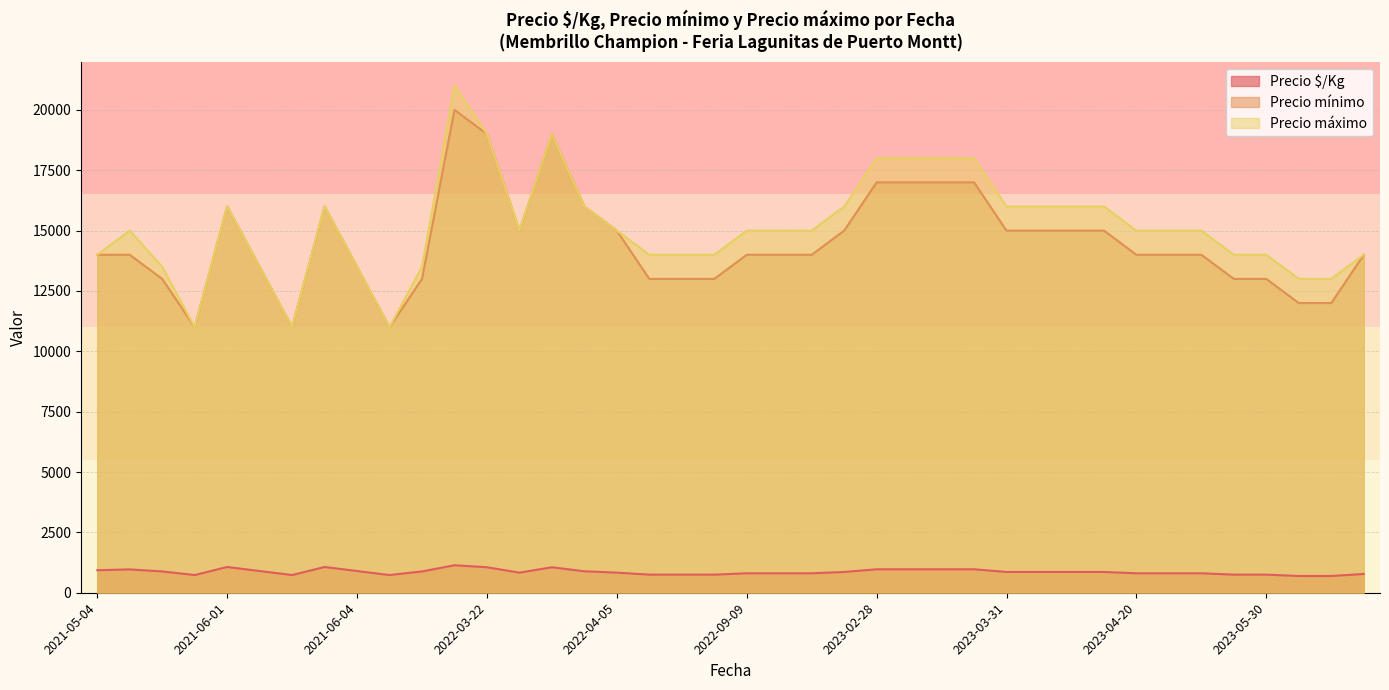

What is the difference between the maximum and minimum values in the Precio $/Kg series?

445